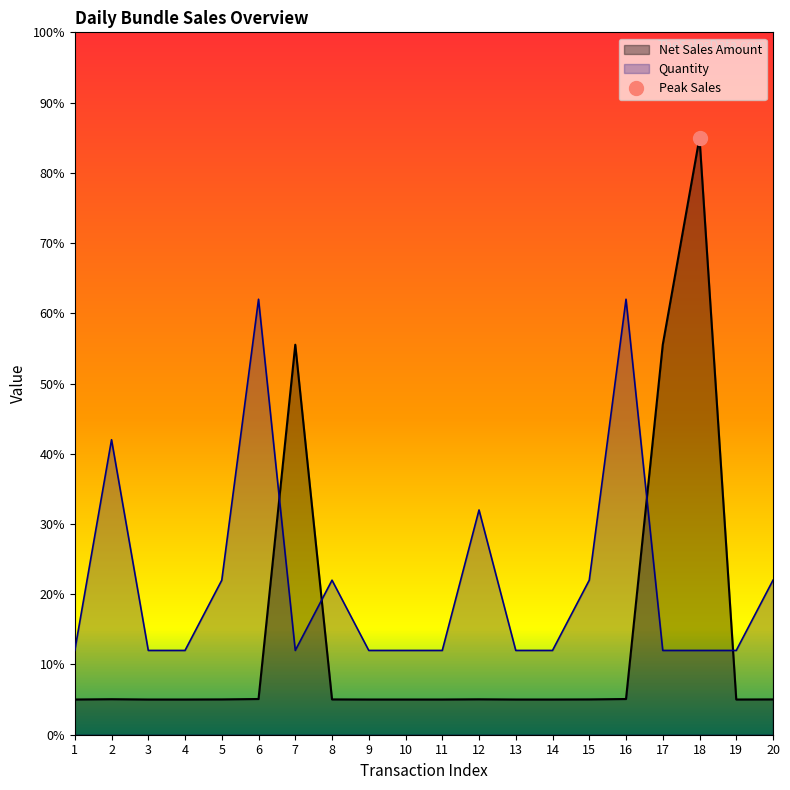

At which category is the sum across all series the highest?

18